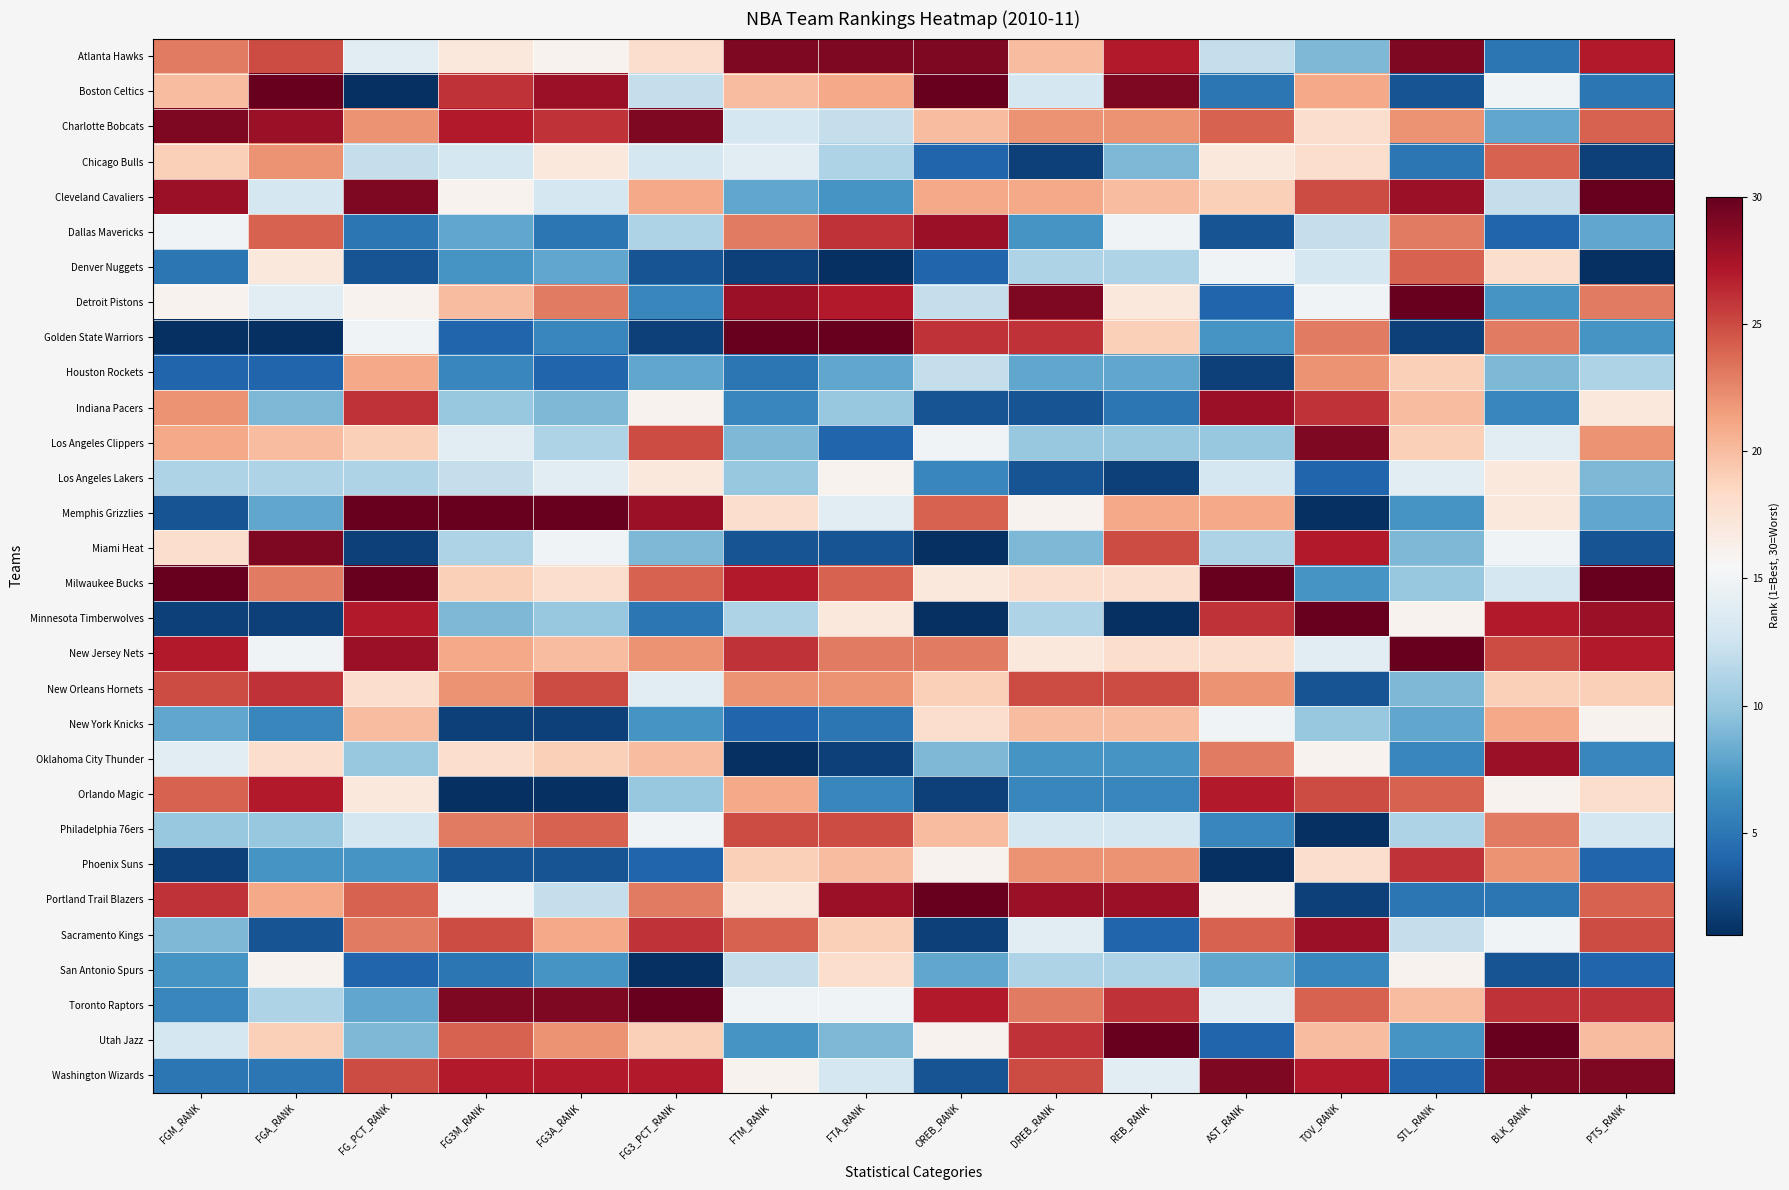

At how many categories does at least one series exceed 6?

16